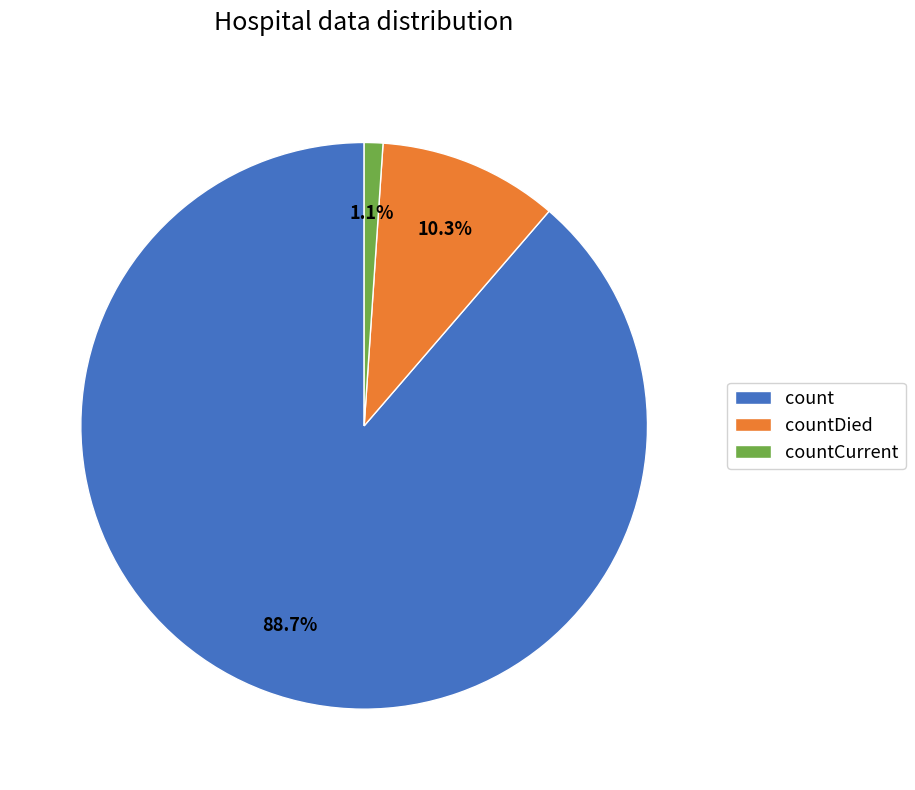

To the nearest percent, what is the combined percentage of countDied and countCurrent?

11%